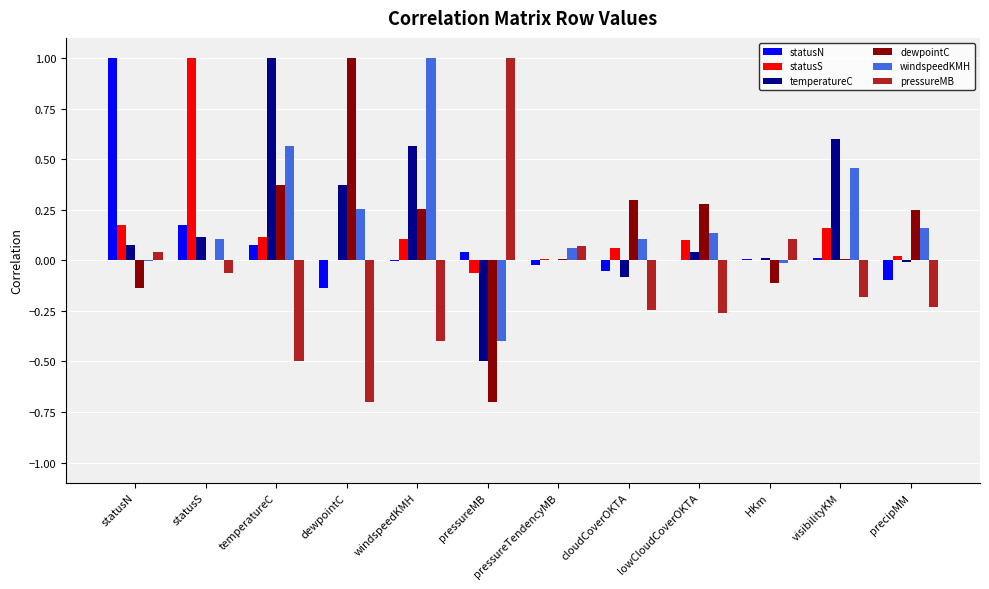

Count the number of data series in this chart.

6